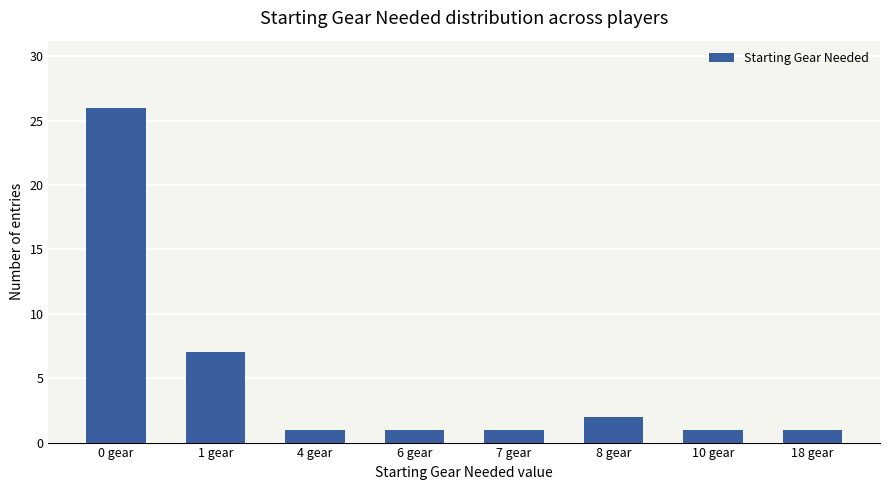

How many data points does each series have?

8